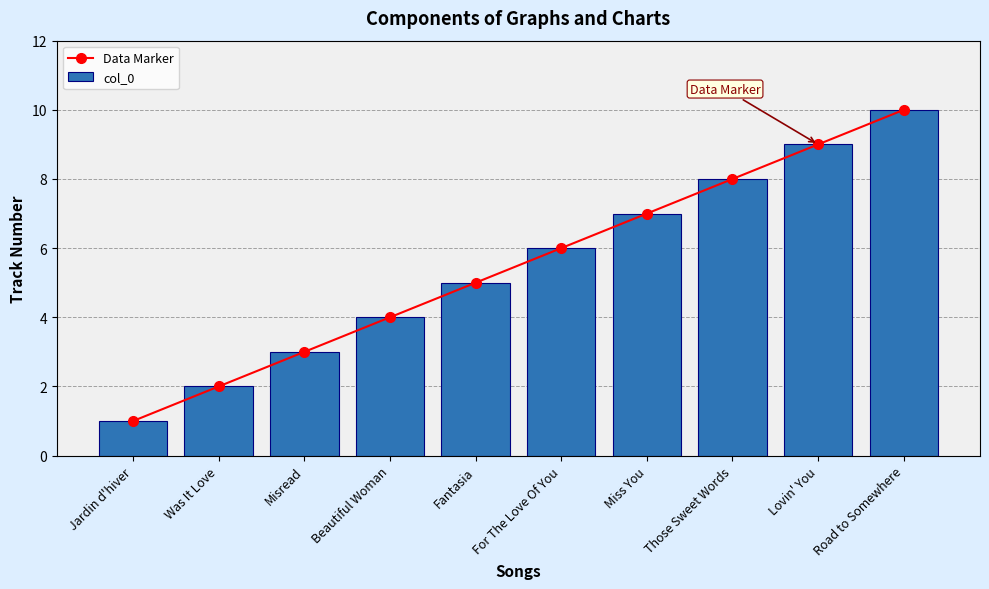

Reading left to right, what are all the values shown in this chart?

Data Marker: 1	2	3	4	5	6	7	8	9	10
col_0: 1	2	3	4	5	6	7	8	9	10